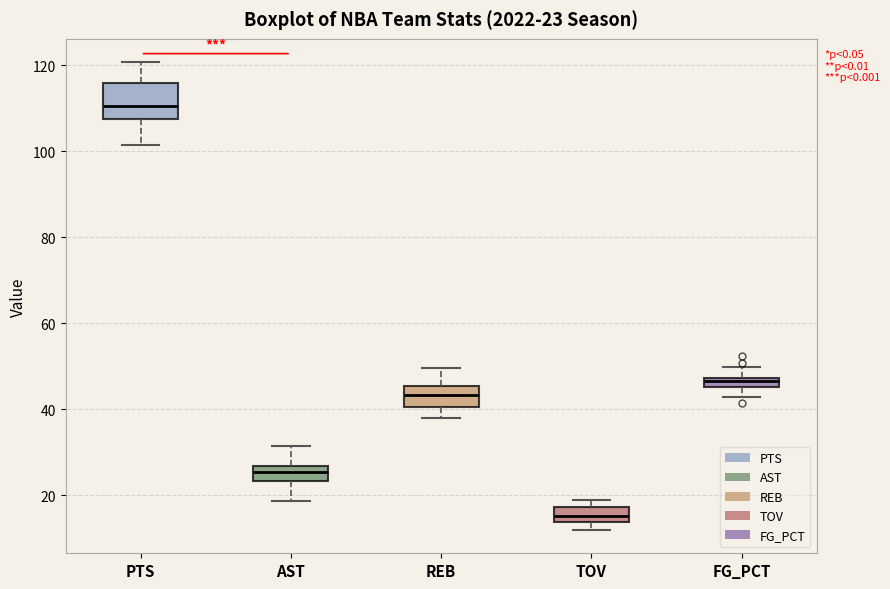

Which box is the tallest, from its lower edge to its upper edge?

PTS